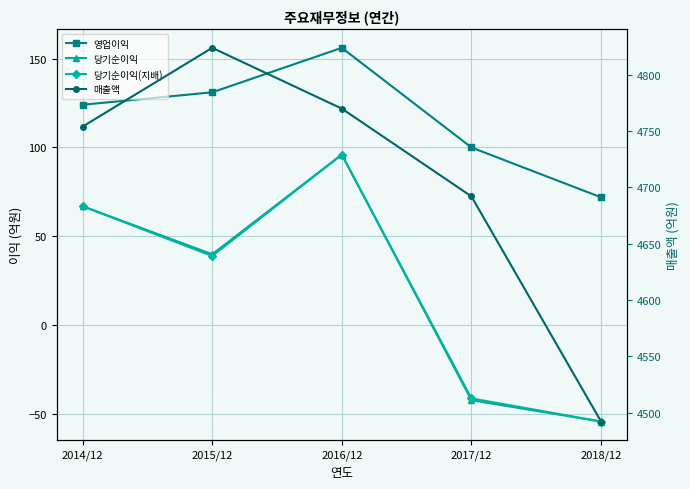

True or false: 당기순이익(지배) and 영업이익 cross at least once.

False